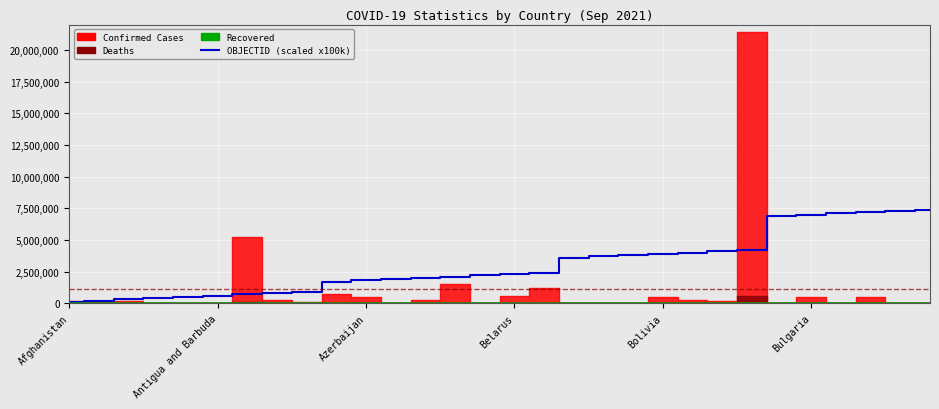

True or false: Recovered and OBJECTID (scaled) intersect in this chart.

False